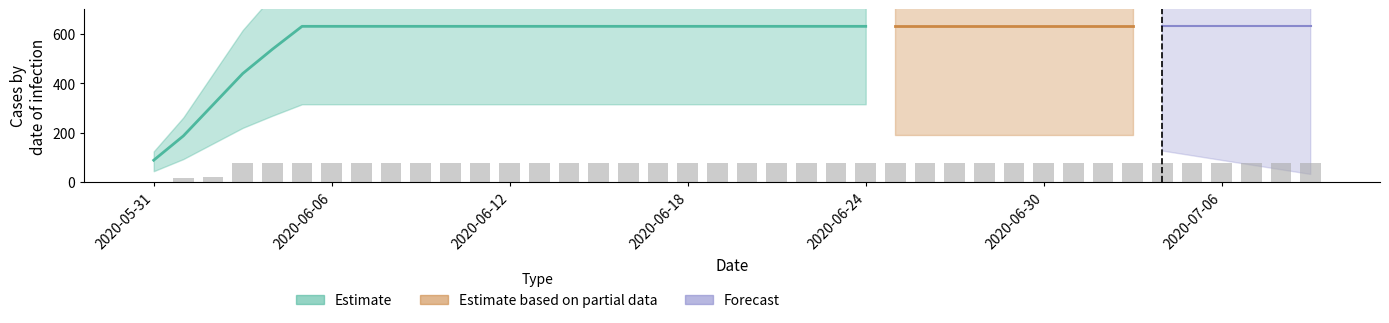

The chart shows a value of 75.7 at 2020-06-12. True or false?

True